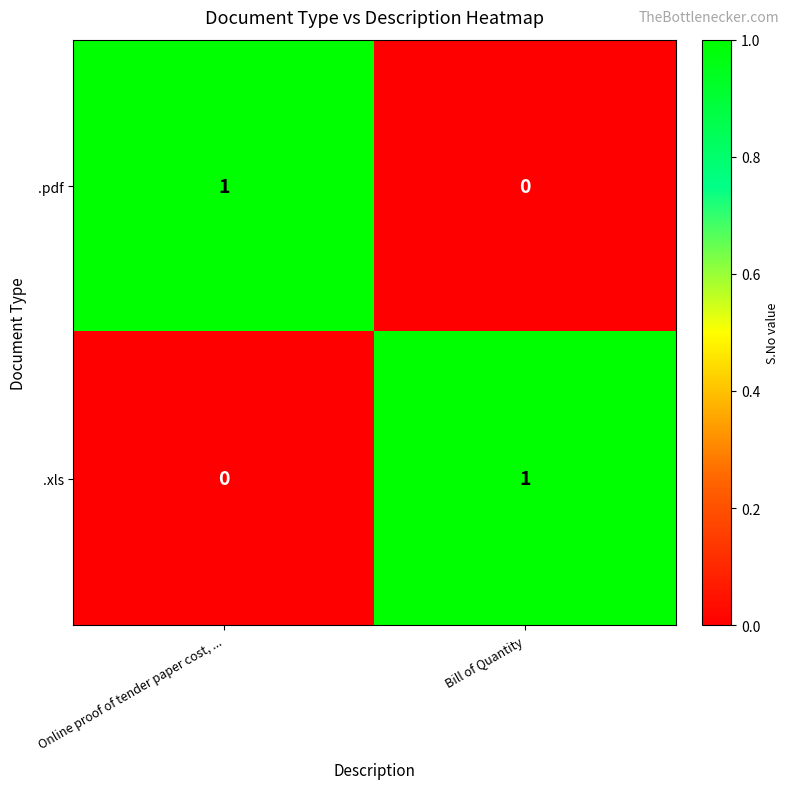

At how many categories does at least one series exceed 0?

2